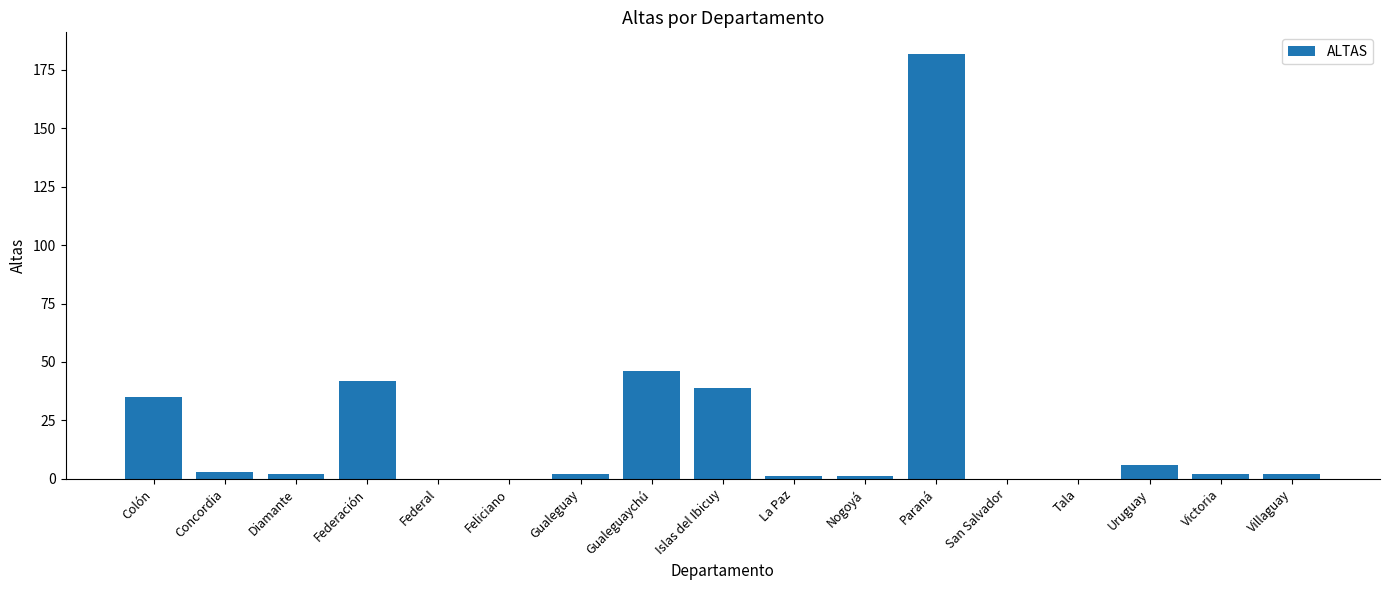

Count the number of data series in this chart.

1